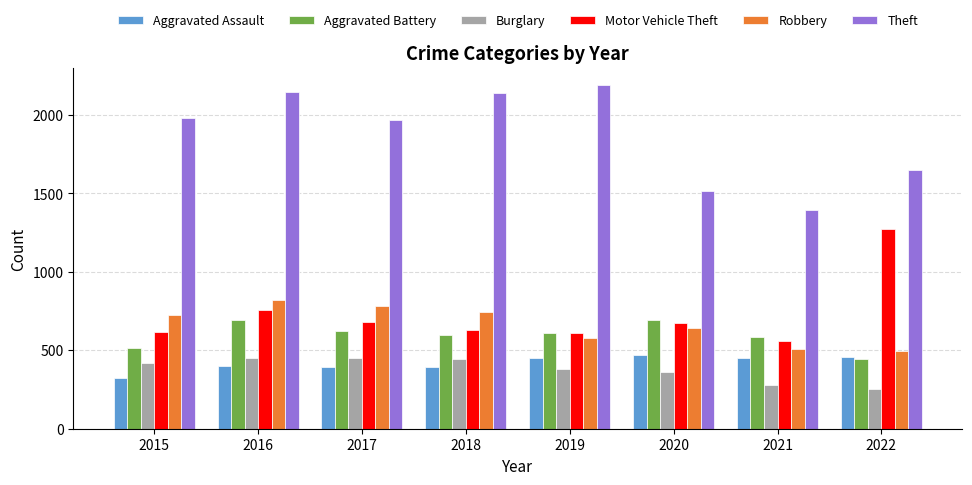

What is the value of the Aggravated Battery bar at the 5th from the left?

608